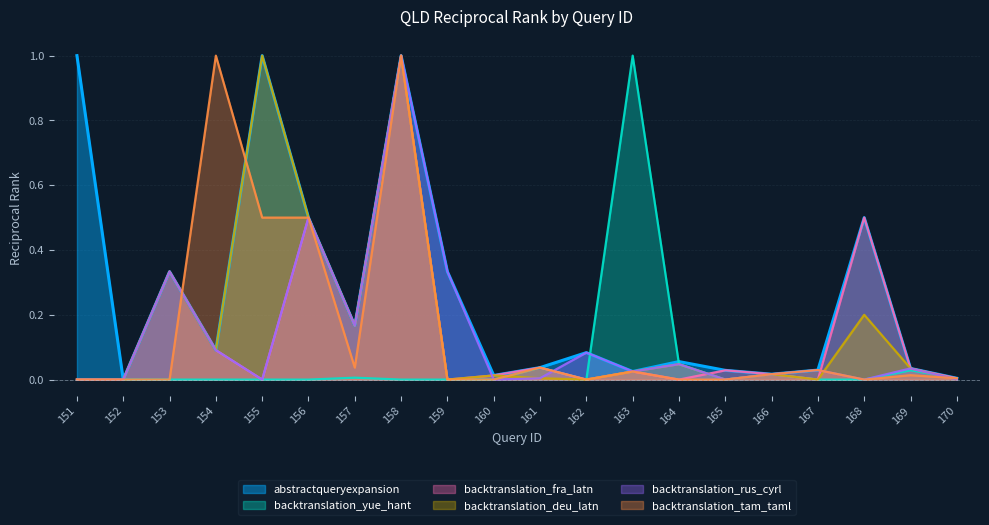

Does the chart display data point markers on the line(s)?

No